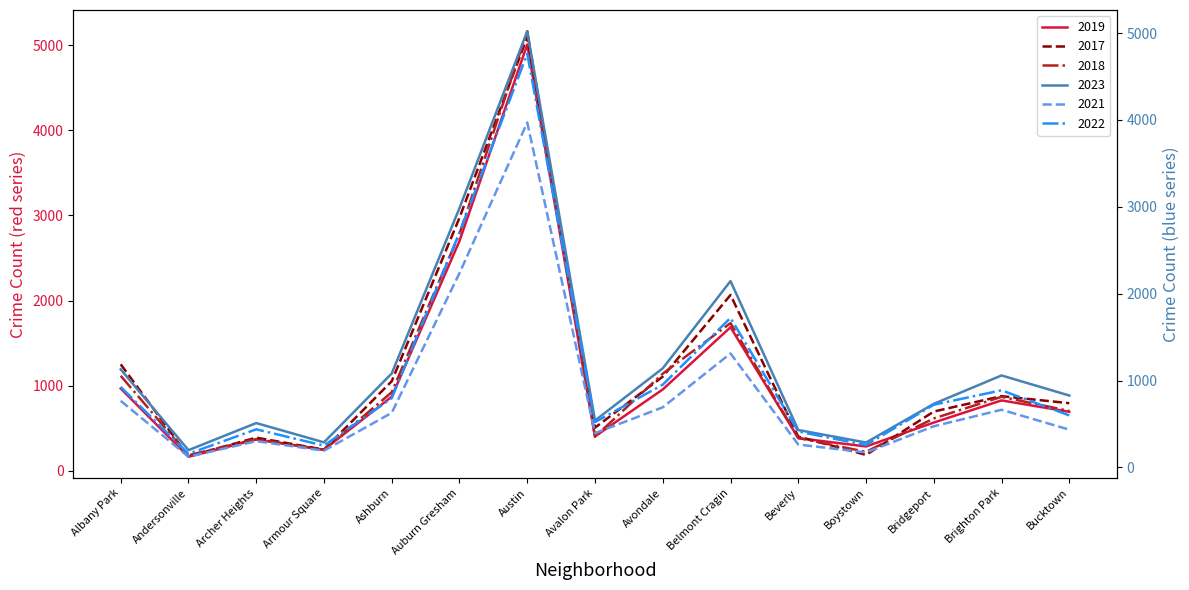

What is the label of the 9th point from the right?

Austin